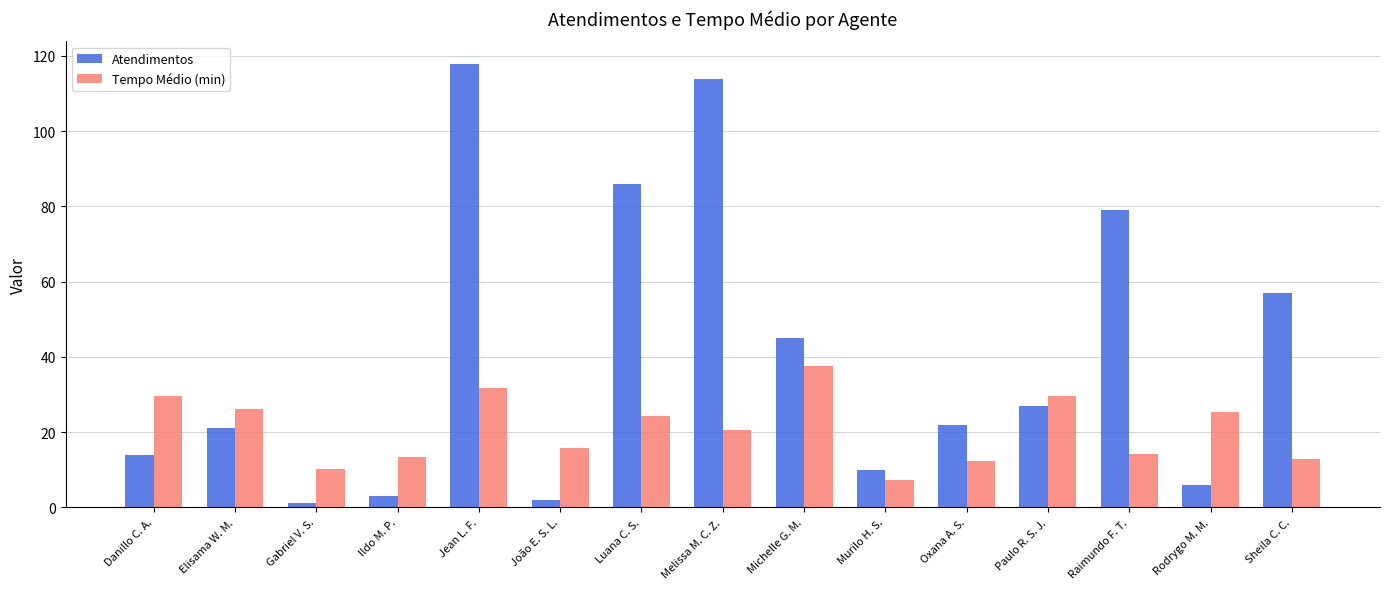

How many bars are there in each group?

2